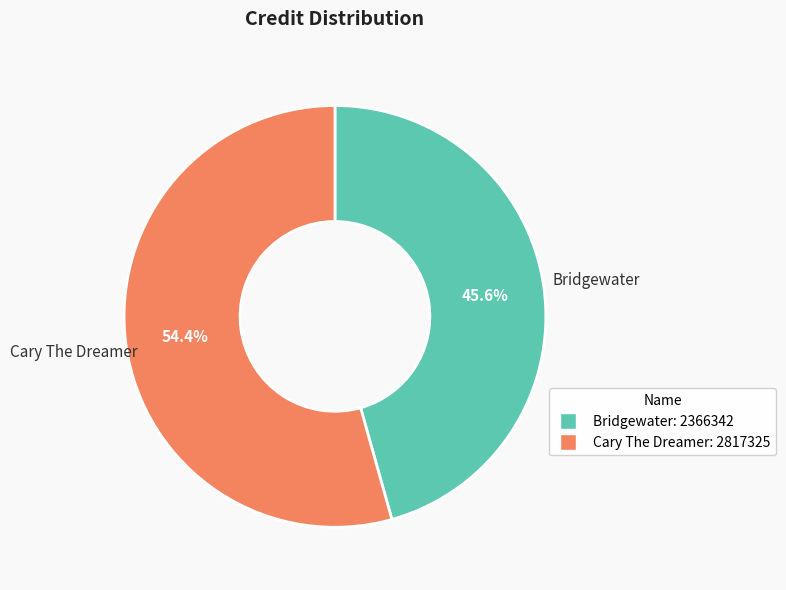

Is it true that Bridgewater is 55% of the pie?

False